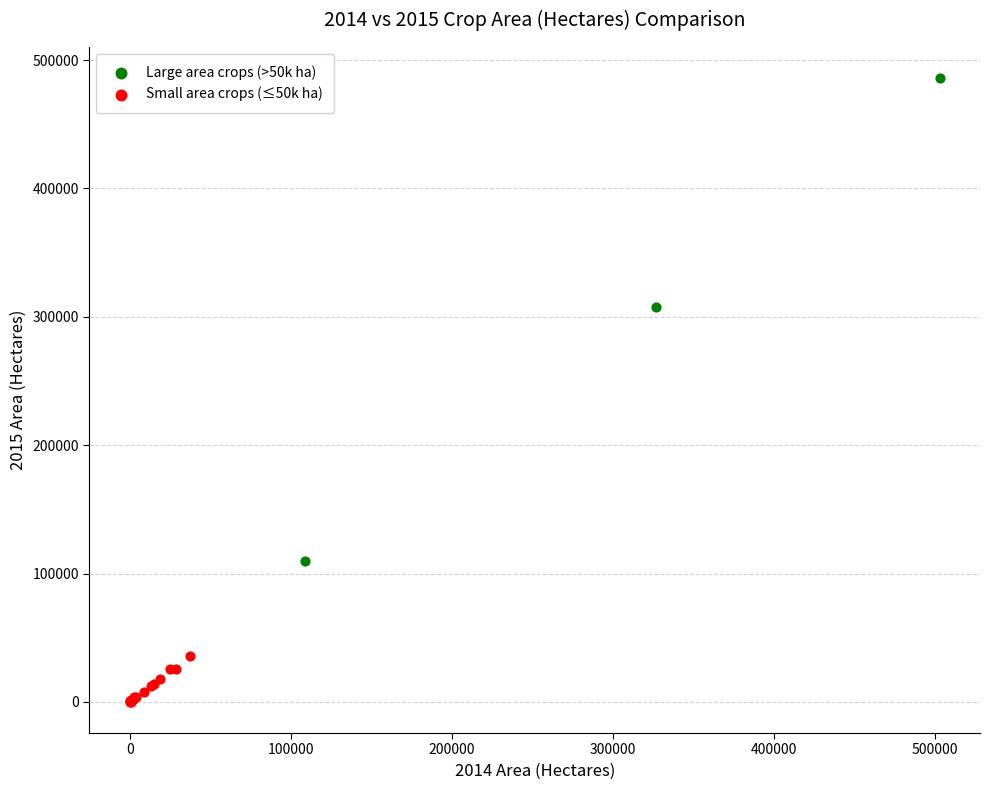

Which series has the widest spread of Y values?

Large area crops (>50k ha)